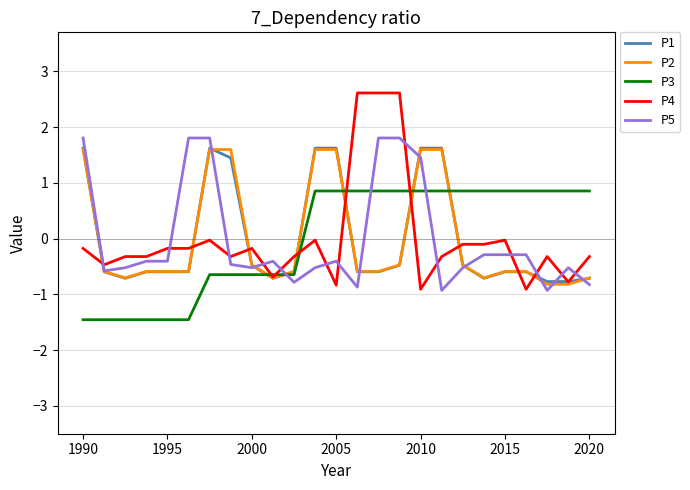

Which series has the widest spread of values?

P4